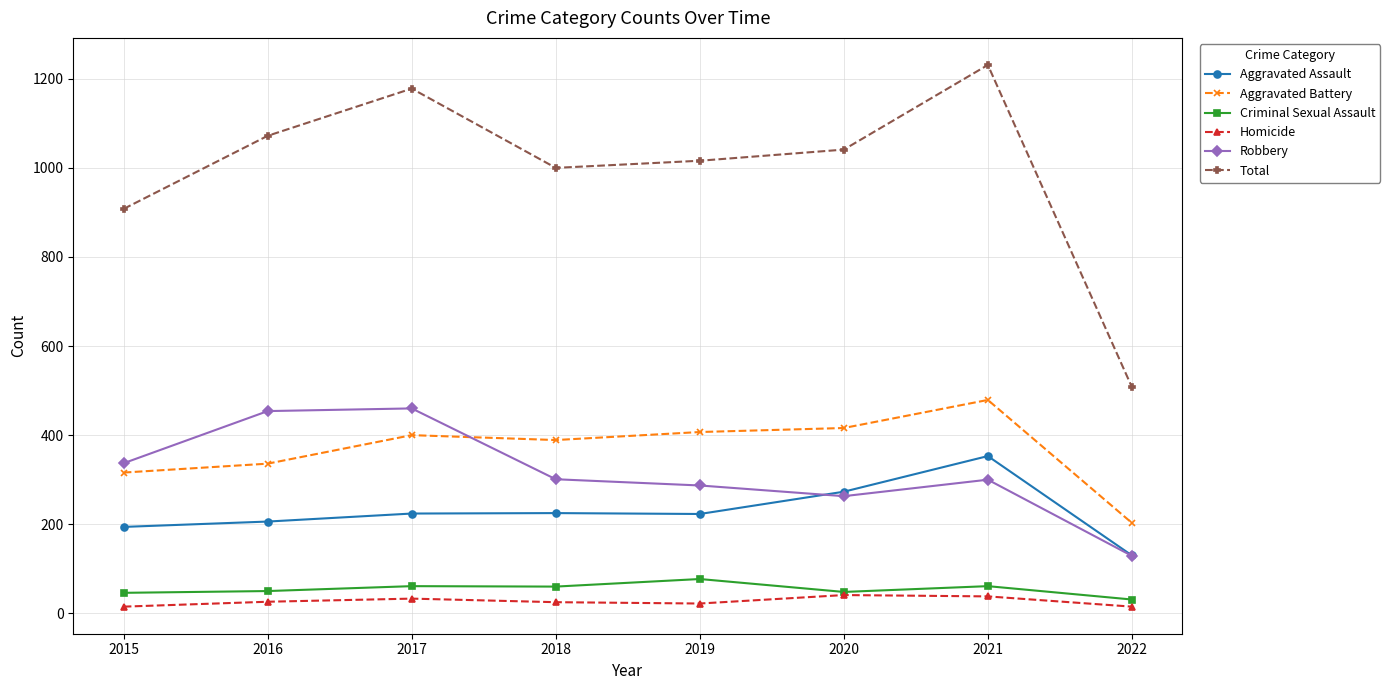

Which category has the lowest value in the Aggravated Assault series?

2022